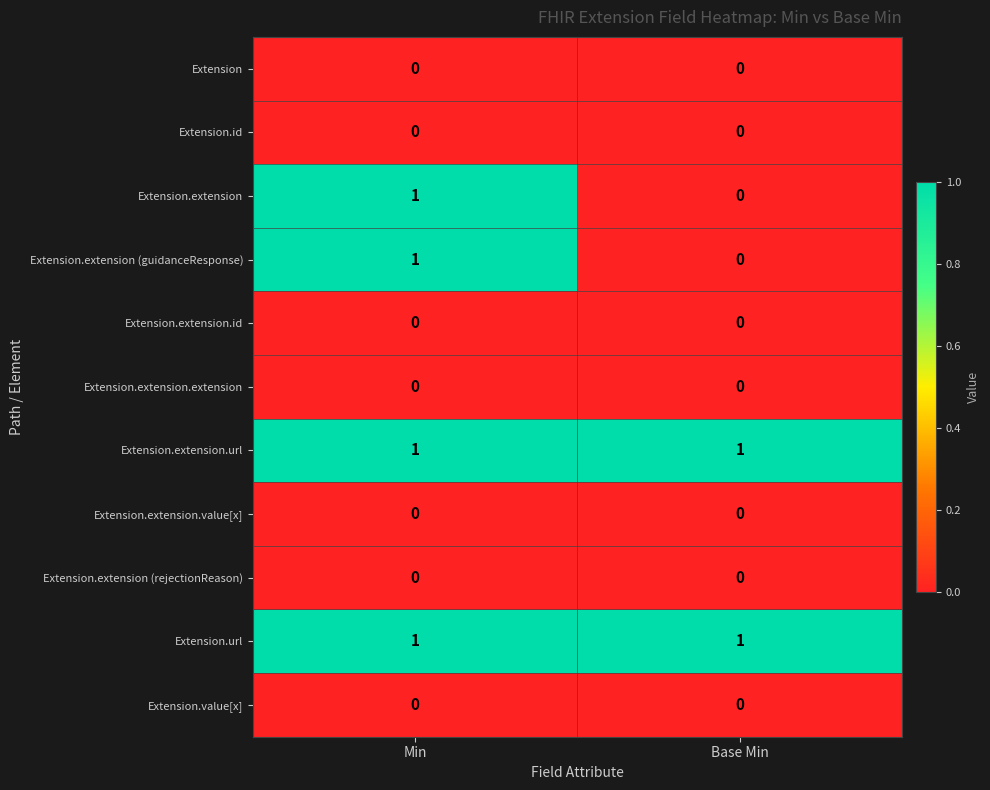

Reading right to left, what are all the values shown in this chart?

Extension: 0	0
Extension.id: 0	0
Extension.extension: 0	1
Extension.extension (guidanceResponse): 0	1
Extension.extension.id: 0	0
Extension.extension.extension: 0	0
Extension.extension.url: 1	1
Extension.extension.value[x]: 0	0
Extension.extension (rejectionReason): 0	0
Extension.url: 1	1
Extension.value[x]: 0	0